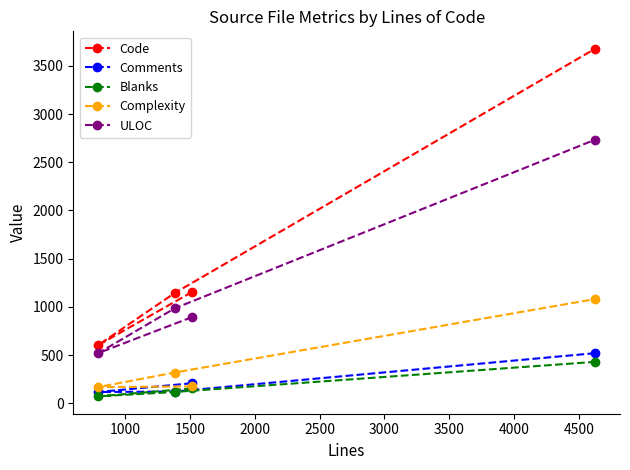

Reading left to right, list all the values displayed in this chart.

Code: 1153	602	1143	3679
Comments: 207	116	121	519
Blanks: 153	71	116	429
Complexity: 174	167	318	1081
ULOC: 893	519	984	2735